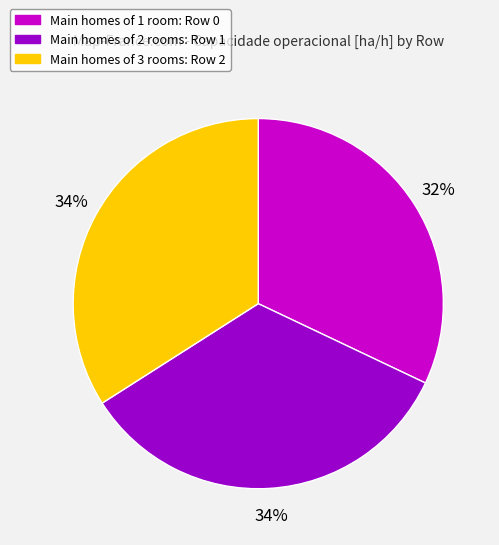

Is there any slice that represents more than half of the pie?

No